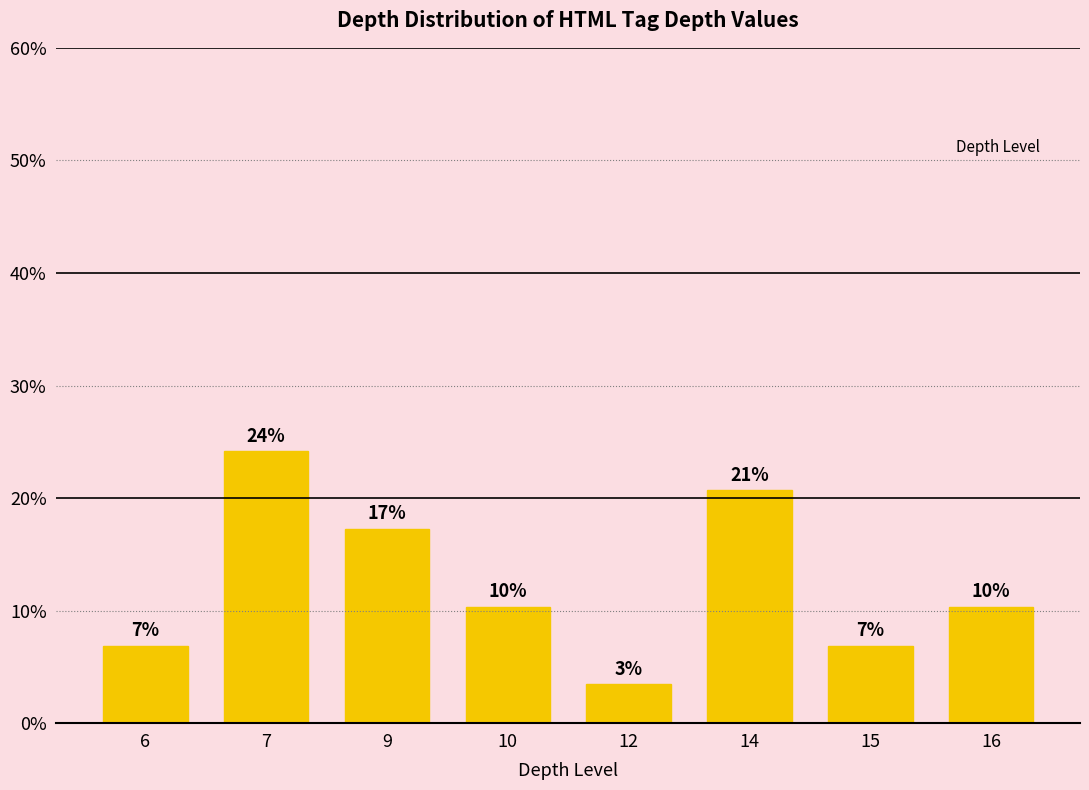

Does the chart contain any negative values?

No